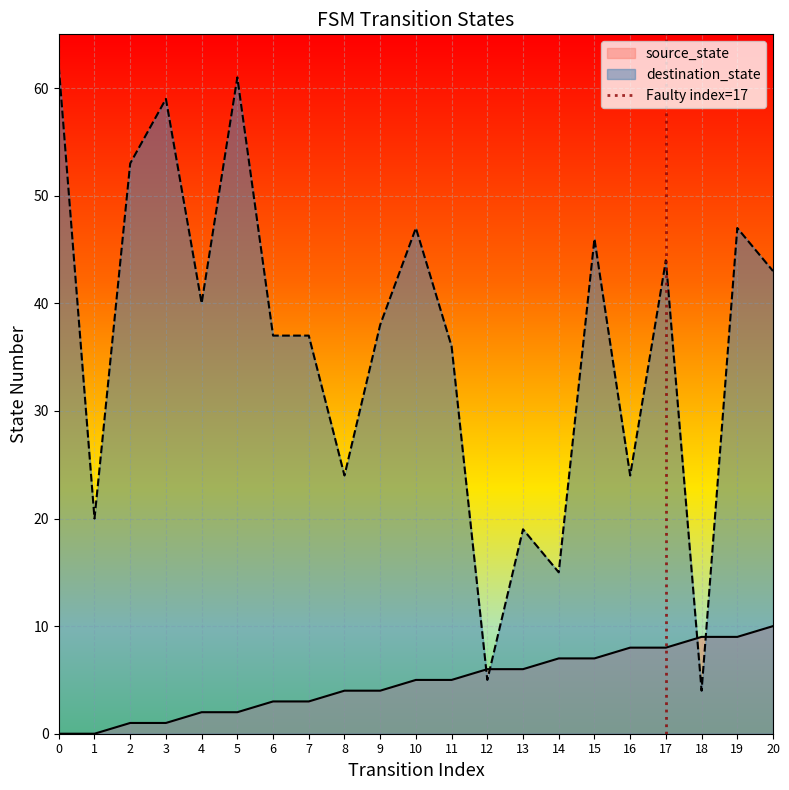

True or false: source_state and destination_state intersect in this chart.

True